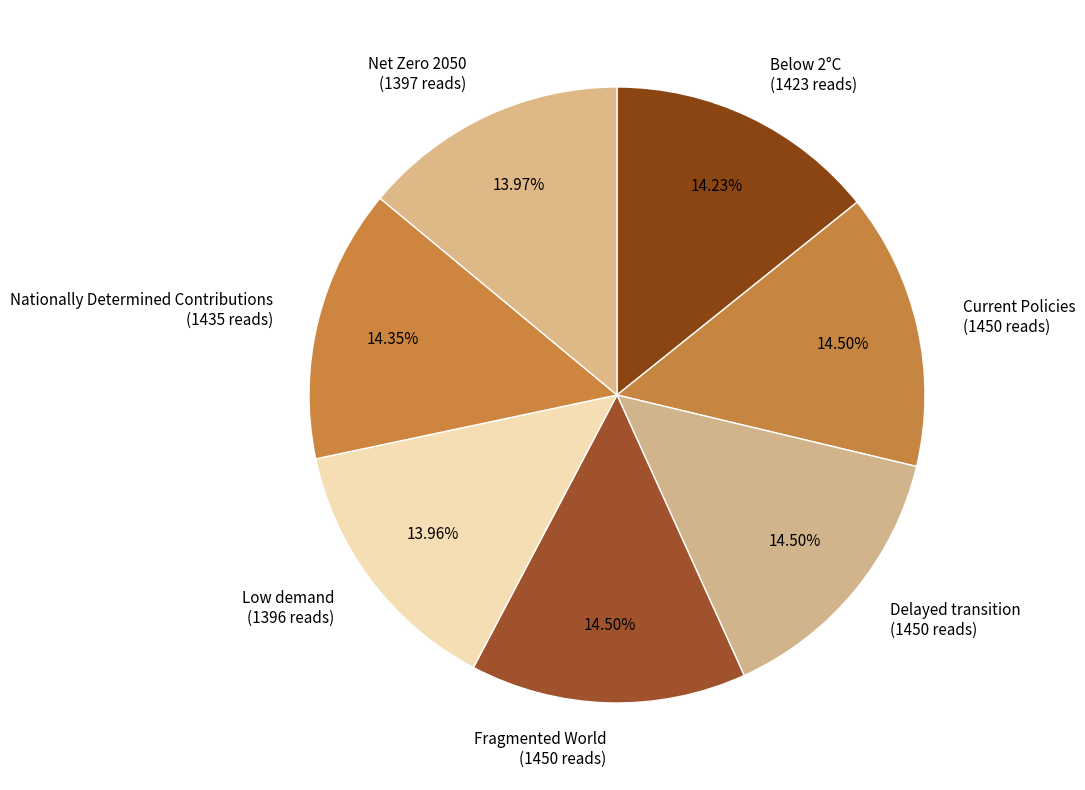

Is it true that Delayed transition is 29% of the pie?

False